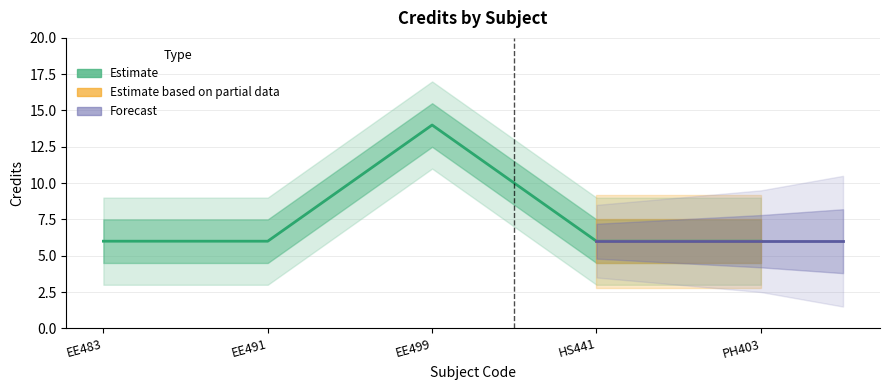

Is it true that the value at EE499 is 14?

True